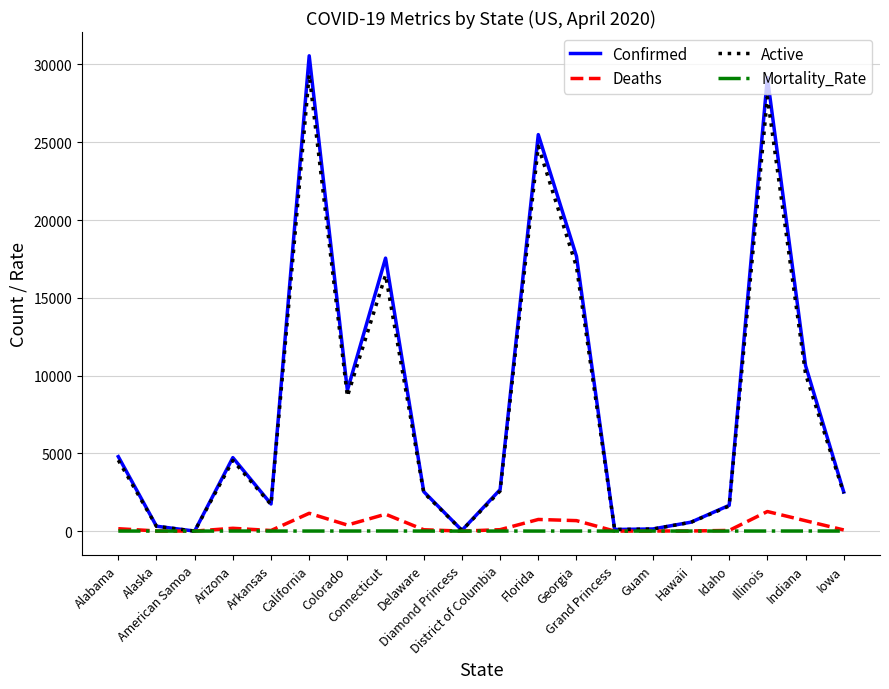

What is the highest value of the Confirmed series?

30559.0